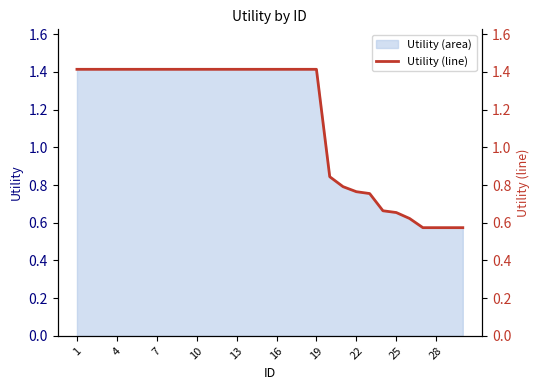

The Utility (area) series shows 1.0 at 25. True or false?

False